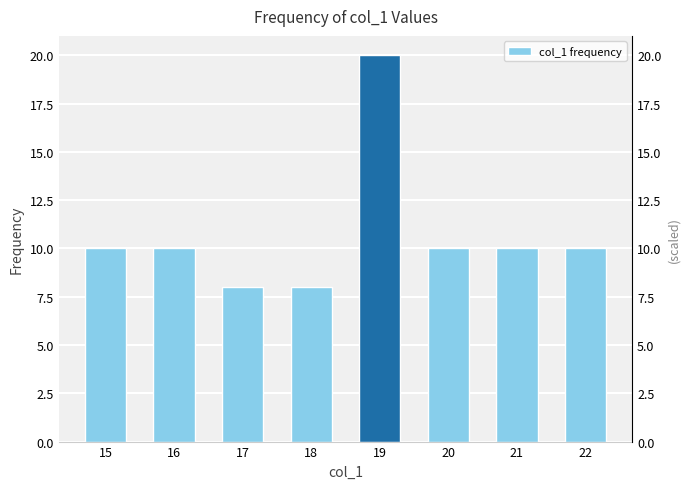

Is it true that the value at 15 is 2?

False